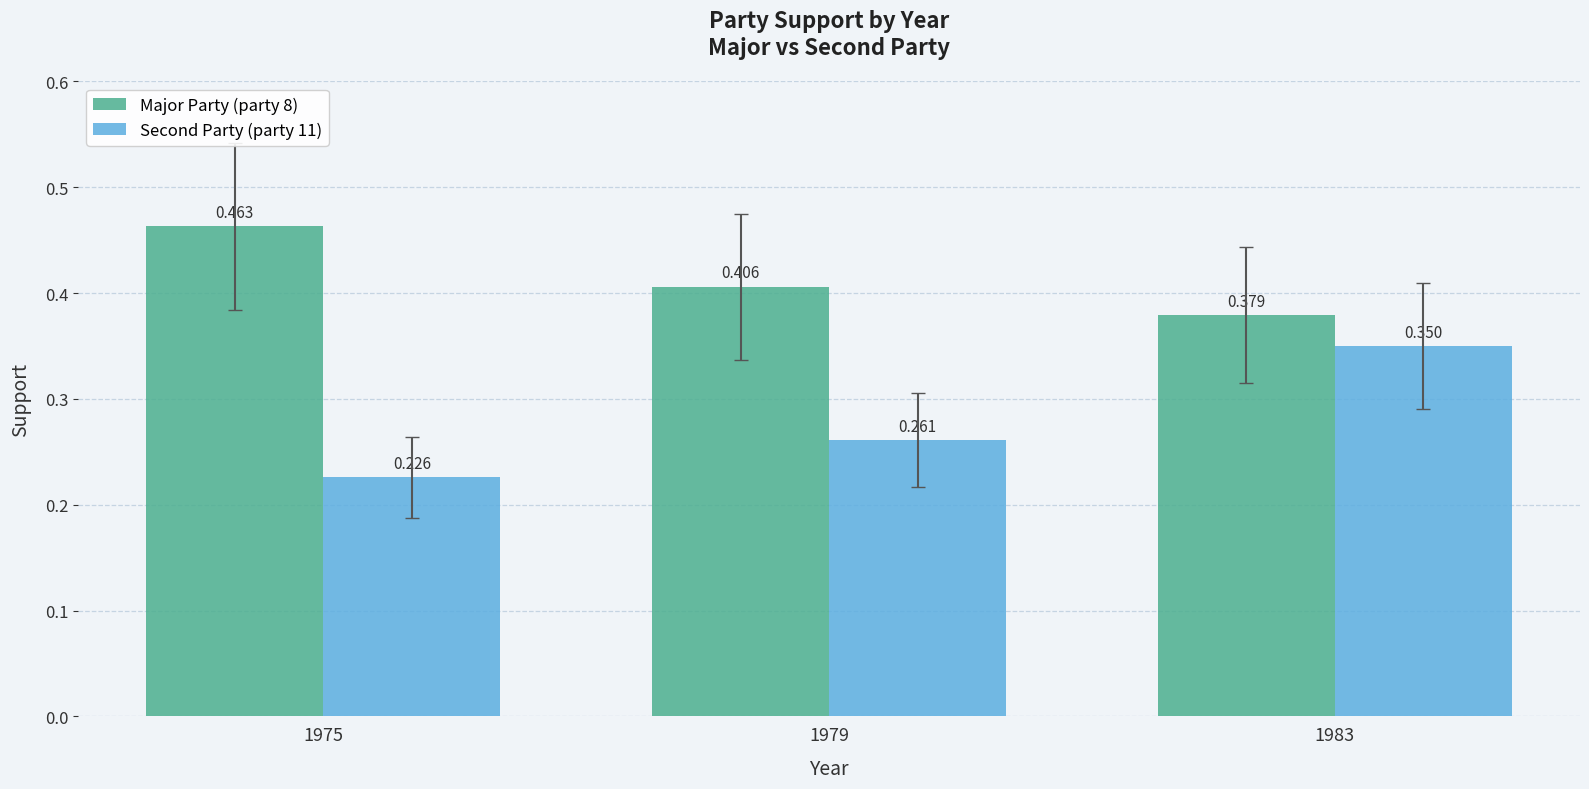

True or false: Second Party (party 11) has a value of 0.3 at 1979.

True